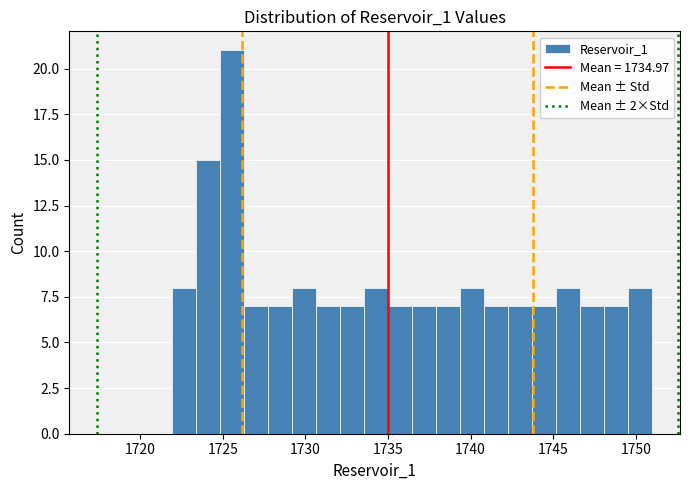

Around what value on the x-axis is the tallest bar? Give the approximate position of its centre, as read against the axis.

1725.5